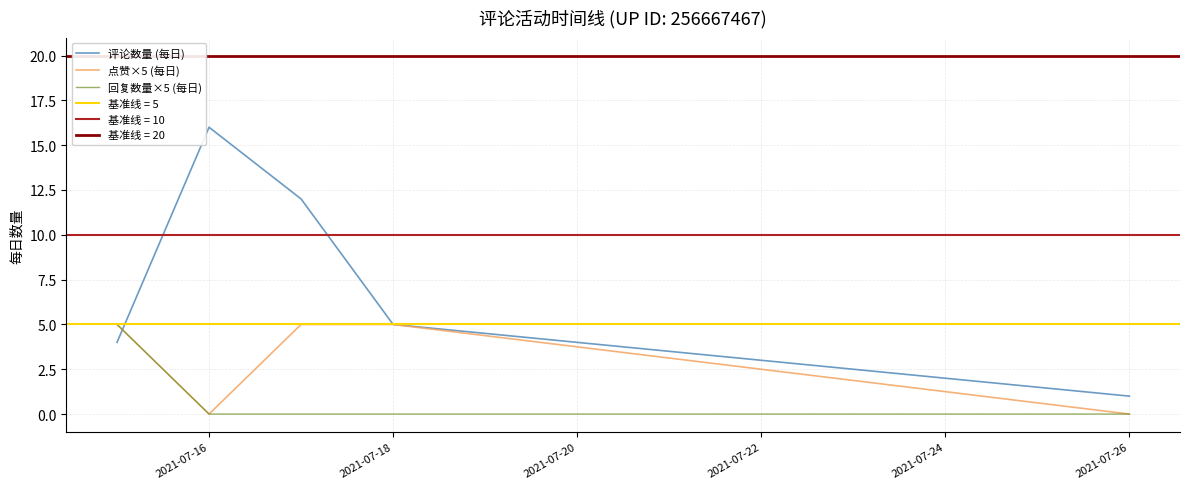

Is it true that 回复数量×5 (每日) equals 0 at 2021-07-26?

True